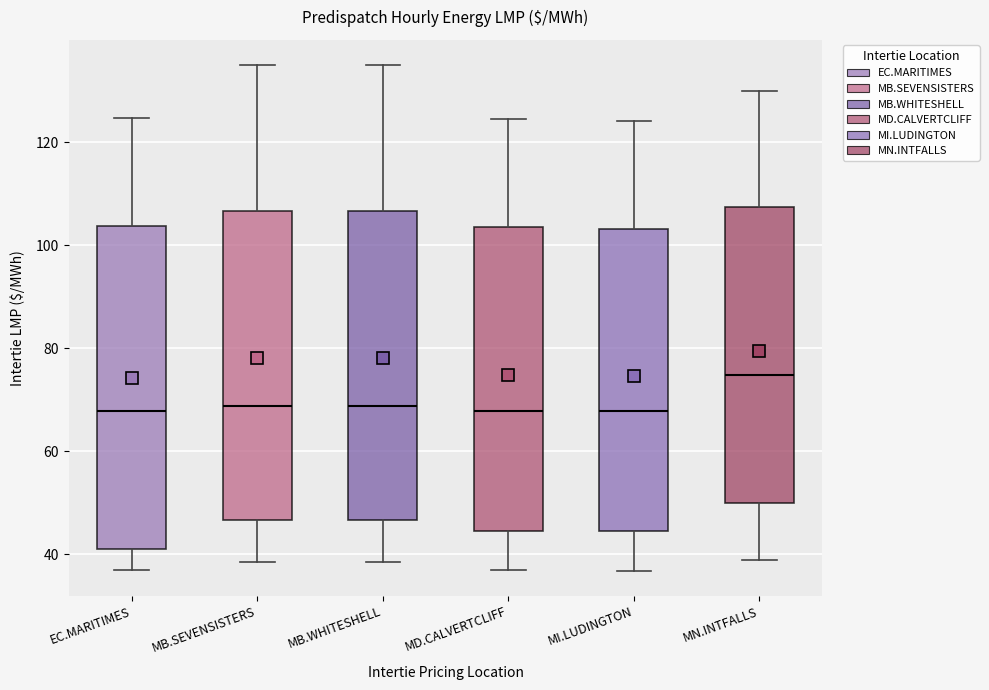

Which box is the tallest, from its lower edge to its upper edge?

EC.MARITIMES